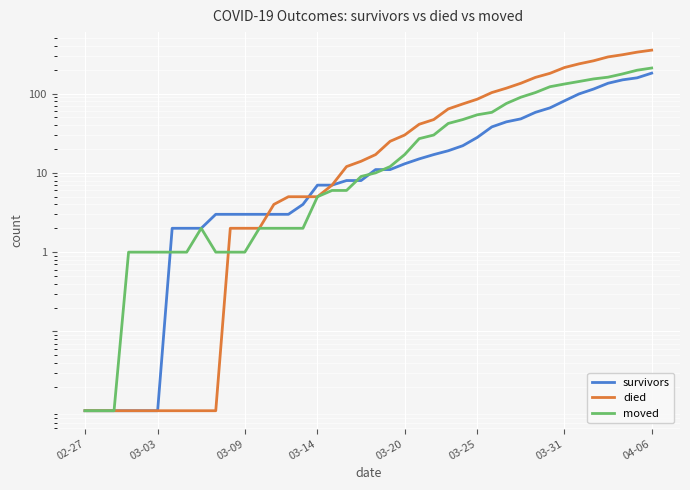

What are all the series names shown in the legend?

survivors, died, moved